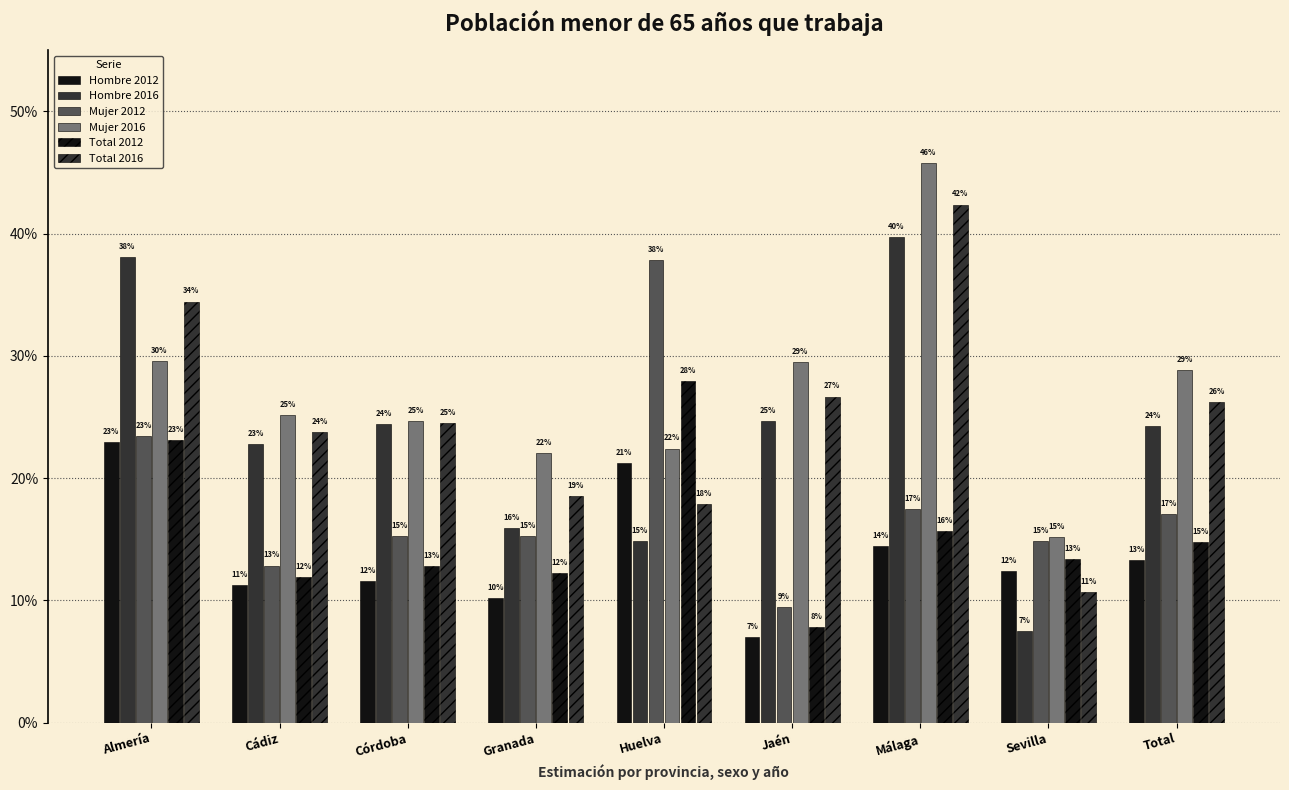

Are the bars grouped side by side (vs. stacked)?

Yes